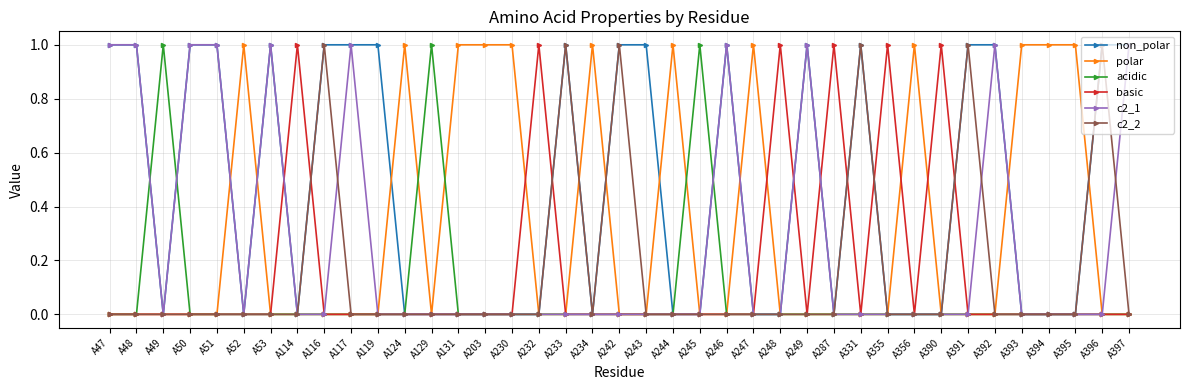

At how many categories does at least one series exceed 0?

39